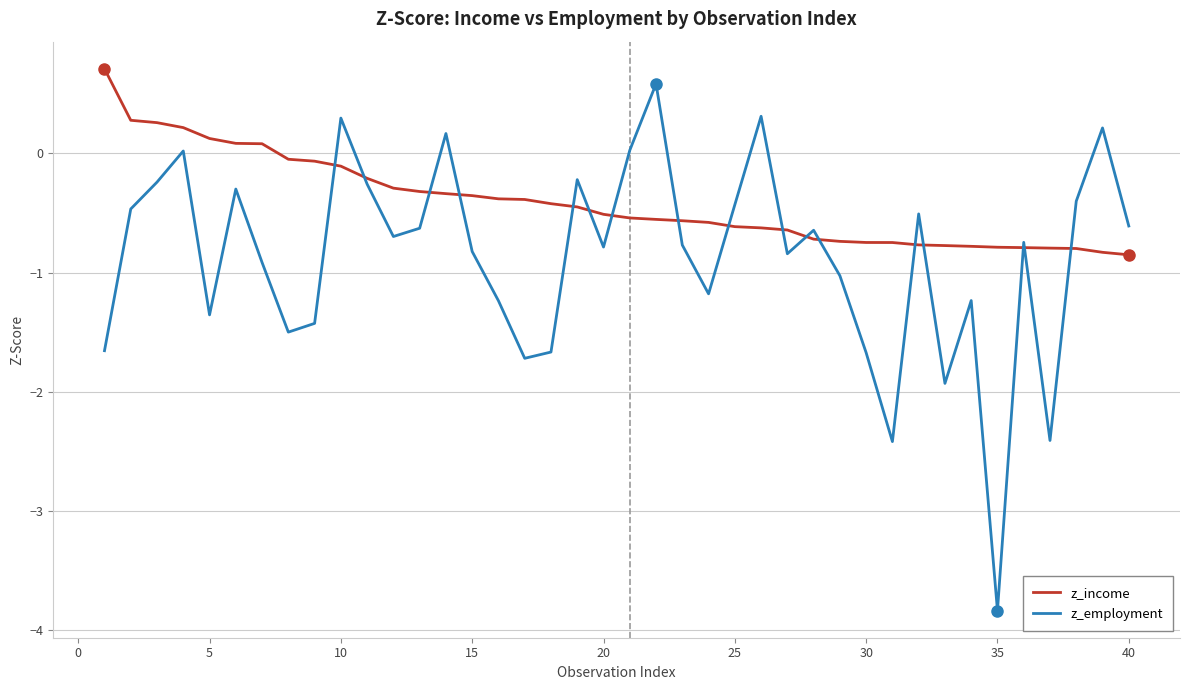

List the series in order of their overall mean, highest first.

z_income, z_employment